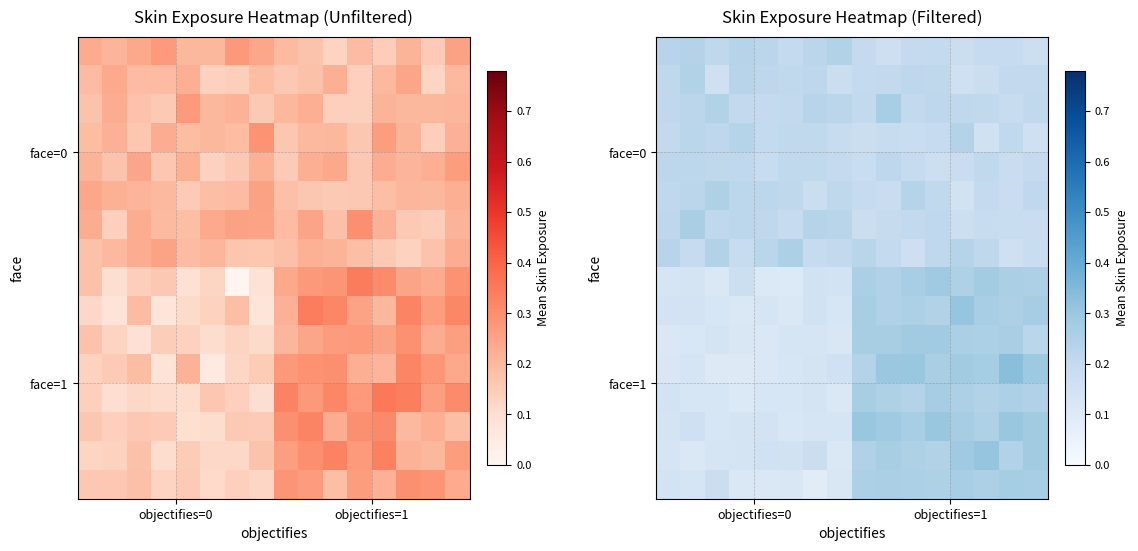

At how many categories does at least one series exceed 0?

16